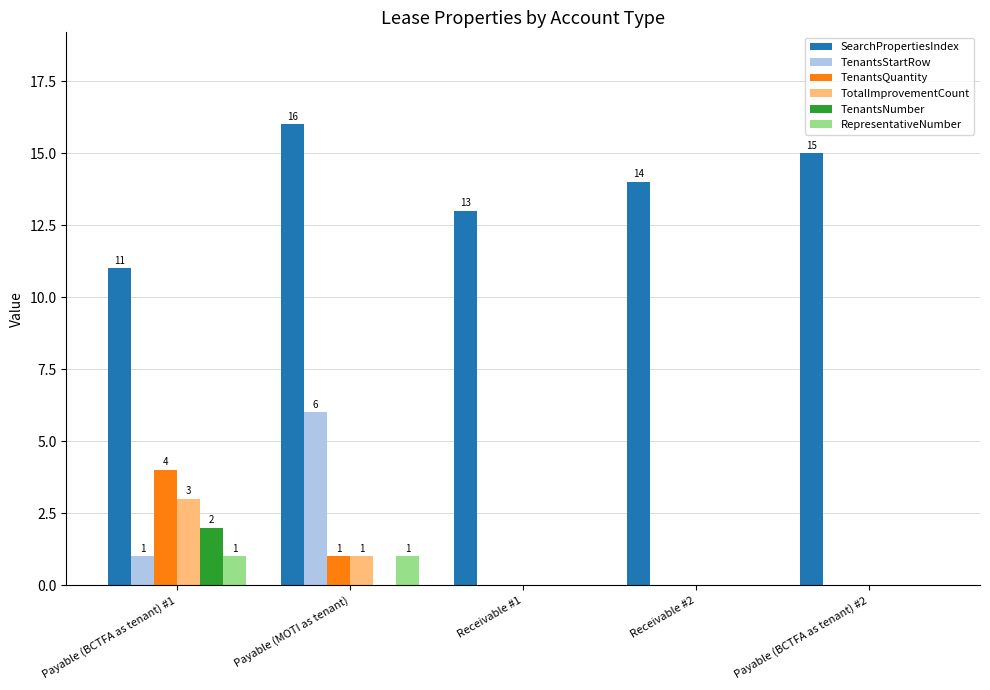

What is the highest value of the TenantsStartRow series?

6